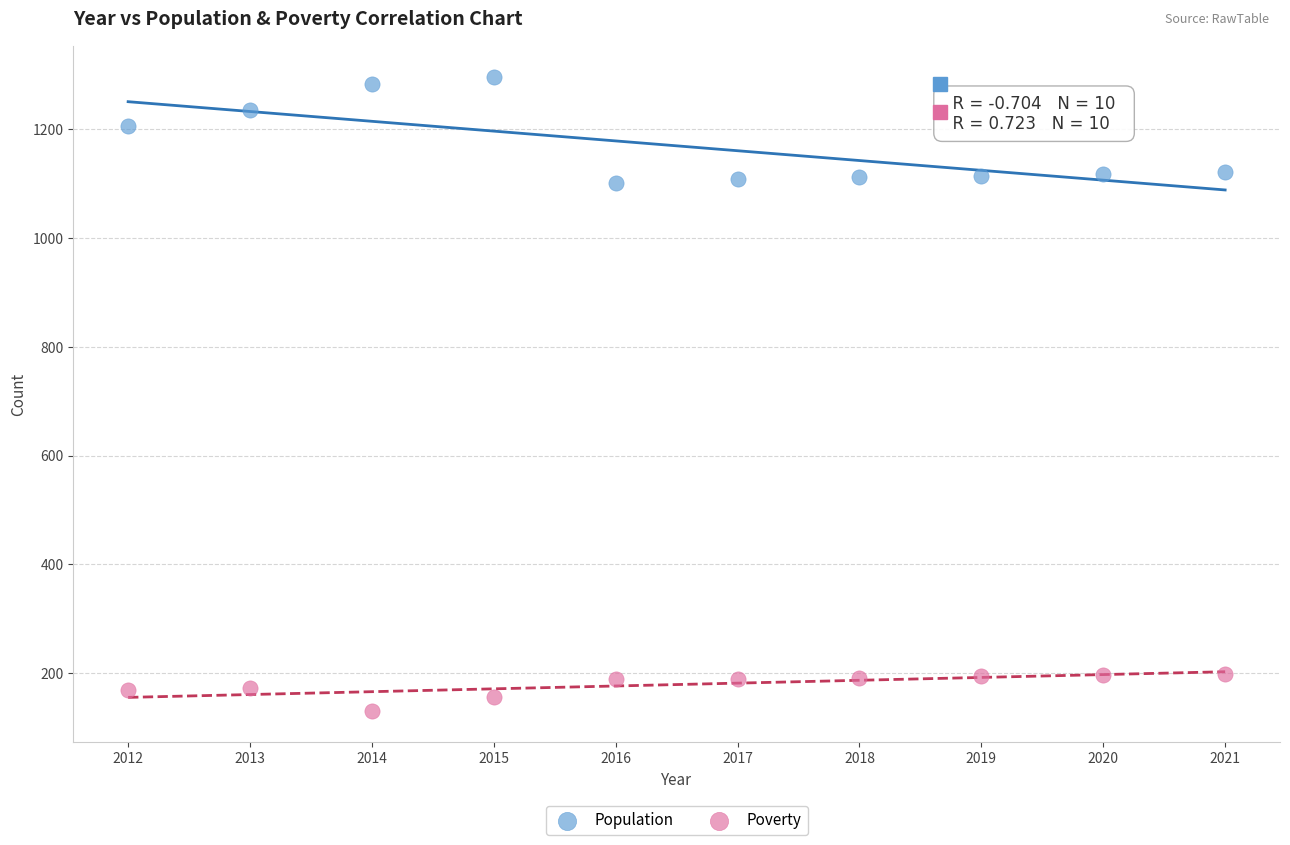

Across all data points, what is the range of X values (max minus min)?

9